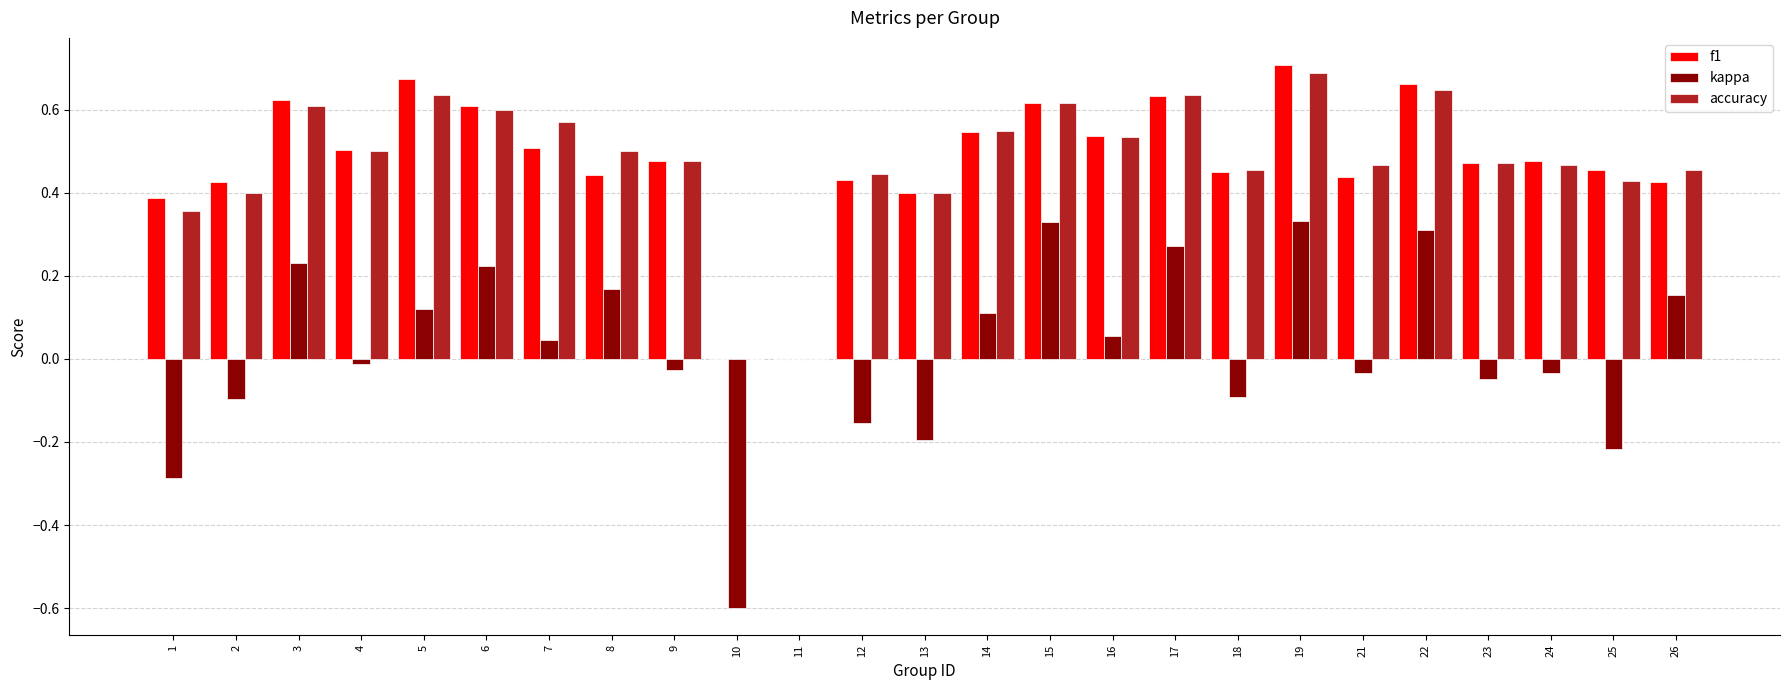

What is the total value across all series at 17?

1.5